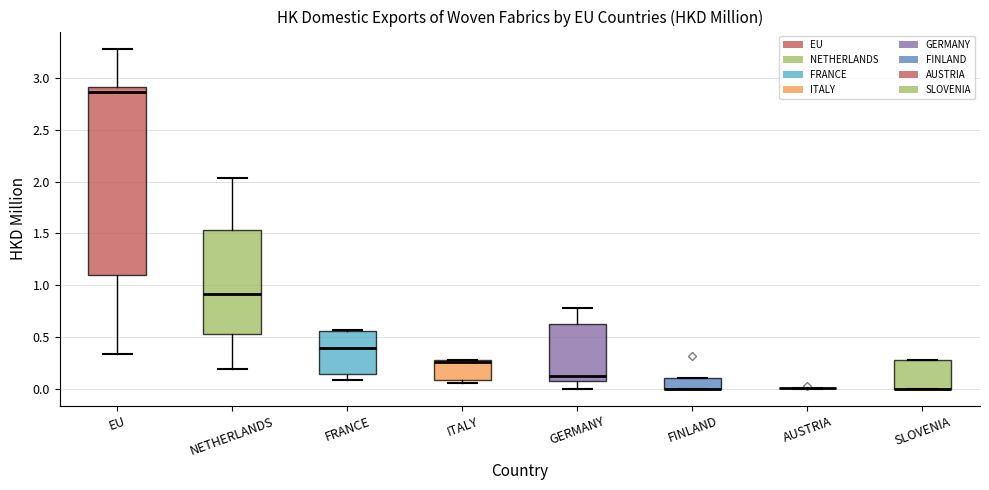

Reading left to right, read every box against the y-axis: the position of its median line, the range the box covers, and the ends of its whiskers. The values are not printed on the chart, so give them approximately, as read against the axis.

EU: median 2.85, box 1.10 to 2.90, whiskers 0.35 to 3.30
NETHERLANDS: median 0.90, box 0.55 to 1.55, whiskers 0.20 to 2.05
FRANCE: median 0.40, box 0.15 to 0.55, whiskers 0.10 to 0.55
ITALY: median 0.25 (just below the box's upper edge), box 0.10 to 0.25, whiskers 0.05 to 0.30
GERMANY: median 0.15, box 0.05 to 0.60, whiskers 0.00 to 0.80
FINLAND: median 0.00 (drawn on the box's lower edge), box 0.00 to 0.10, whiskers 0.00 to 0.10
AUSTRIA: box collapsed to a line at 0.00, whiskers 0.00 to 0.00
SLOVENIA: median 0.00 (drawn on the box's lower edge), box 0.00 to 0.25, whiskers 0.00 to 0.25